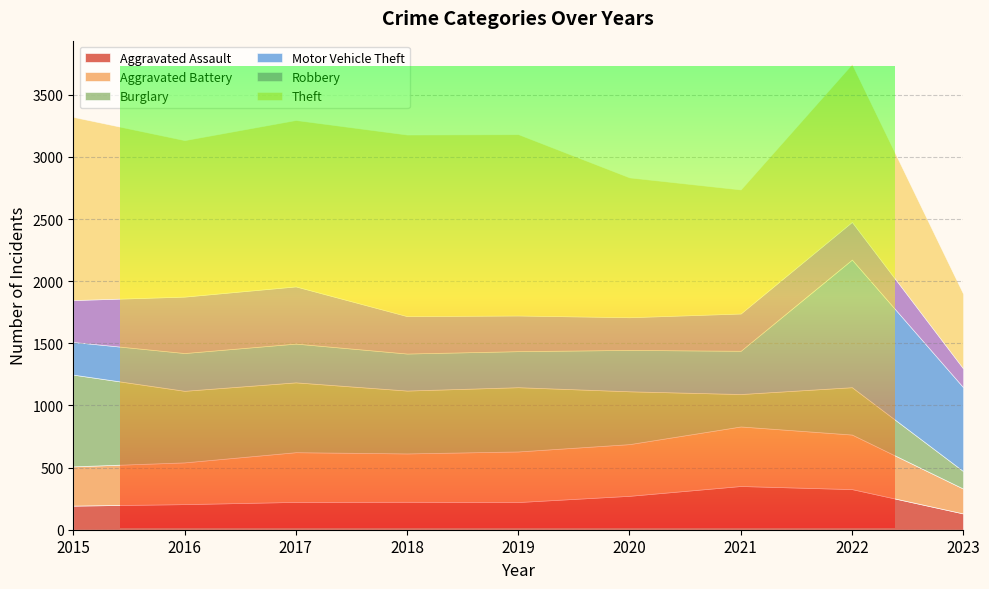

Where is Burglary nearest to the value 439?

2020